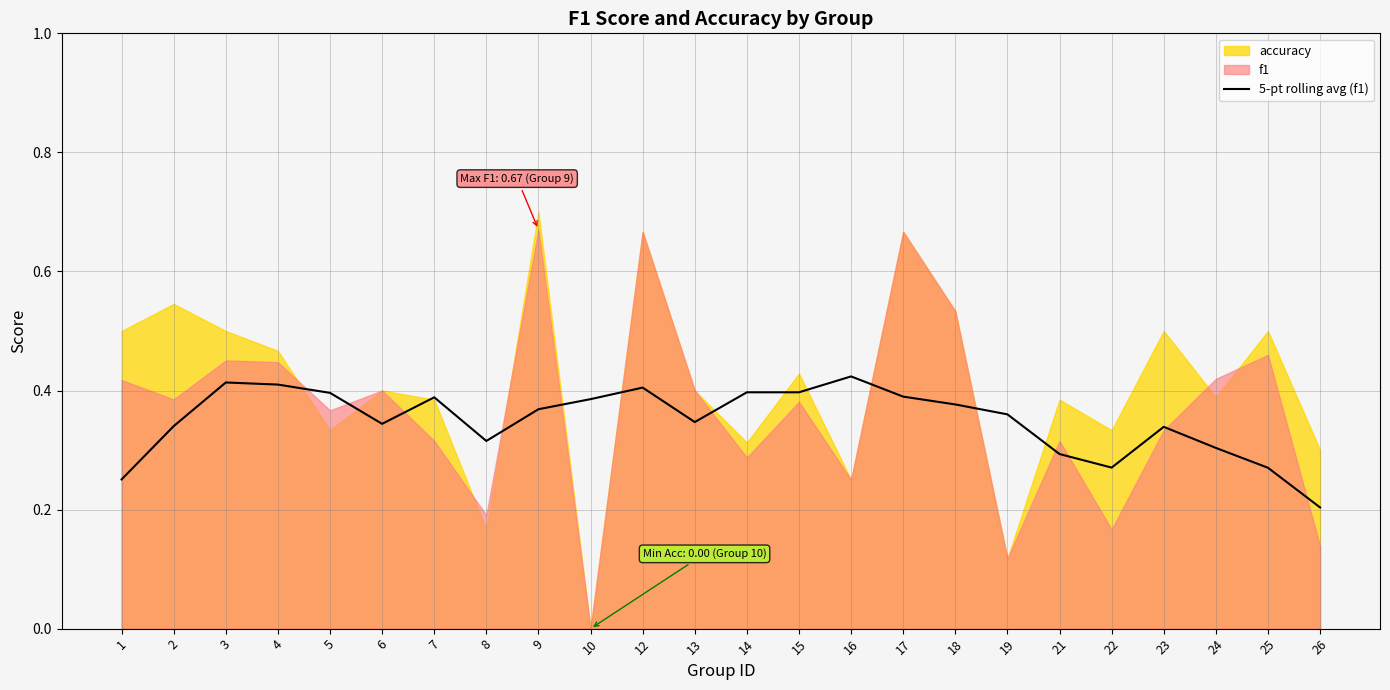

Reading right to left, transcribe all the data shown in this chart.

0.2	0.3	0.3	0.3	0.3	0.3	0.4	0.4	0.4	0.4	0.4	0.4	0.3	0.4	0.4	0.4	0.3	0.4	0.3	0.4	0.4	0.4	0.3	0.3